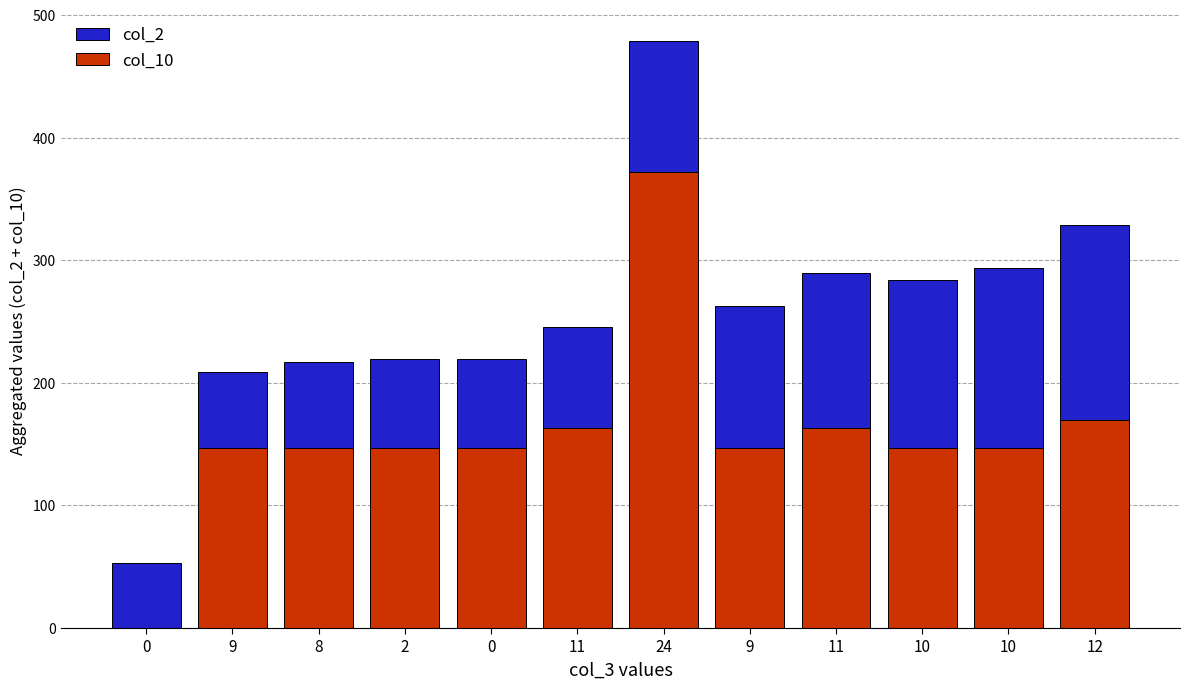

Are the bars horizontal?

No